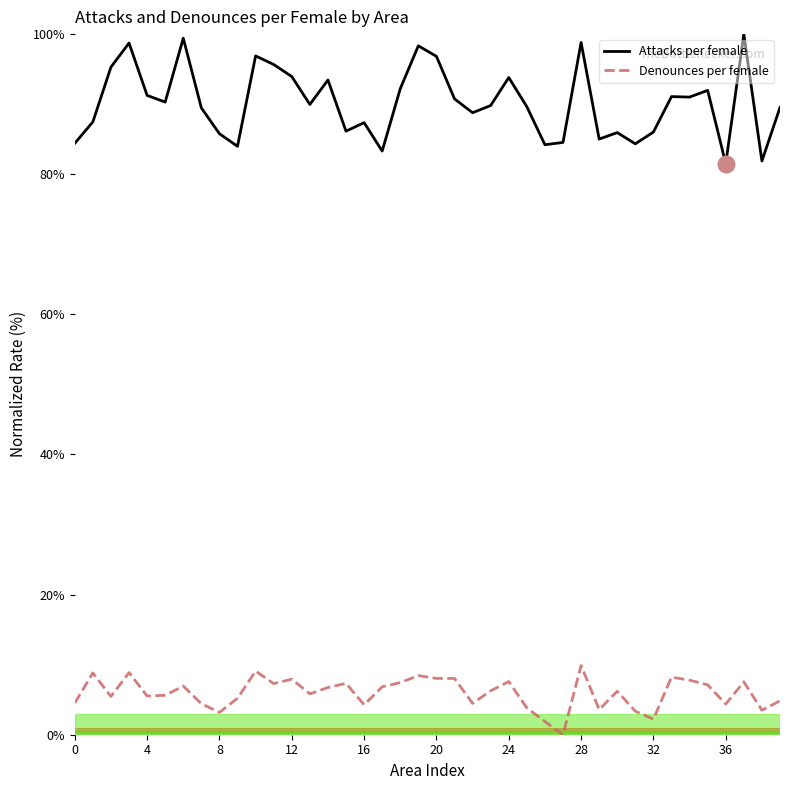

How many lines are shown in the chart?

2